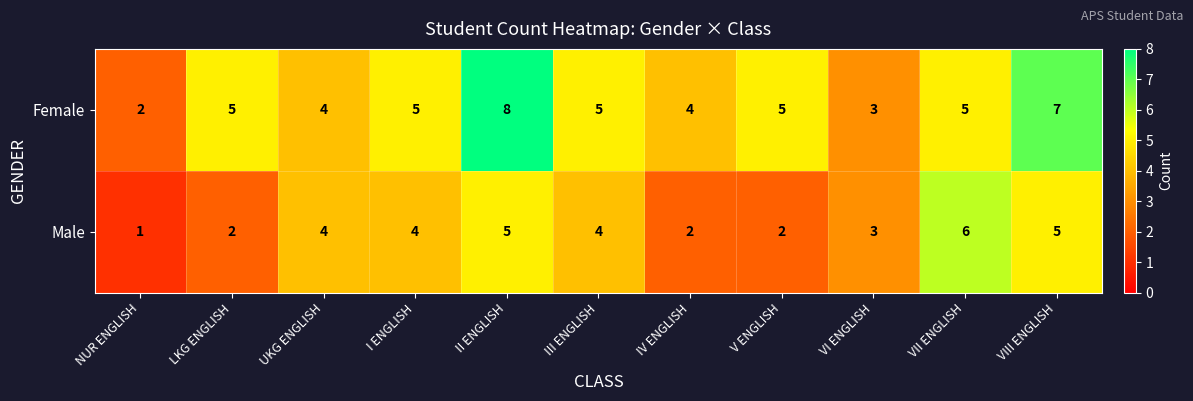

Which category has the lowest value across all series?

NUR ENGLISH